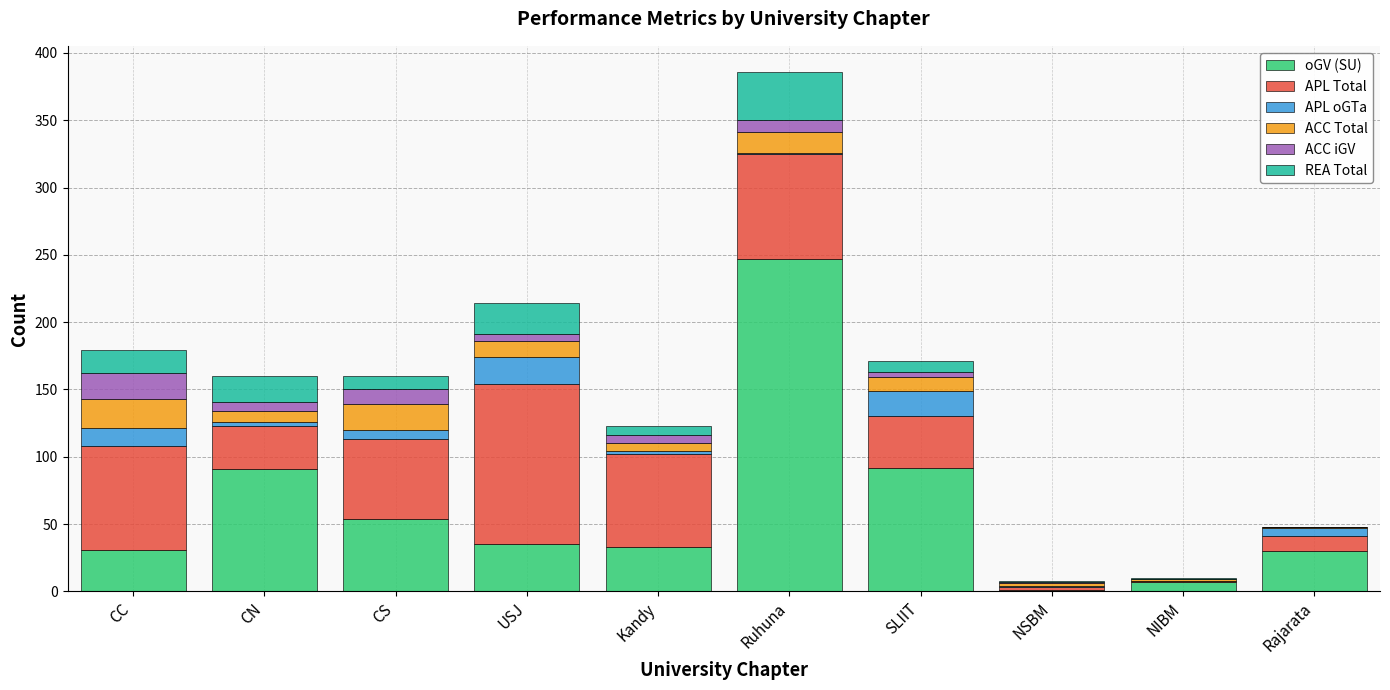

What is the total value across all series at CC?

179